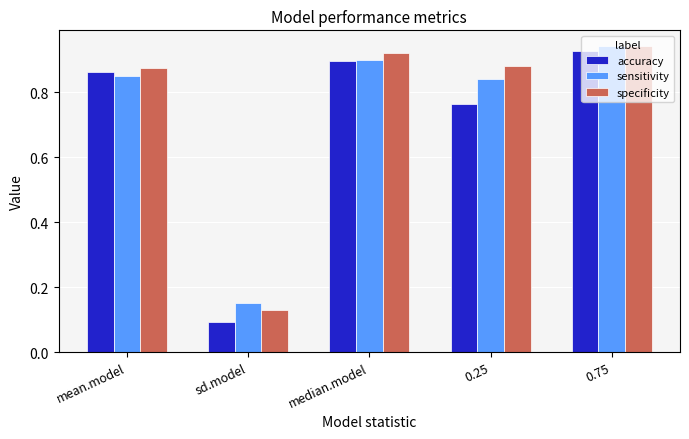

Which category has the highest value across all series?

0.75